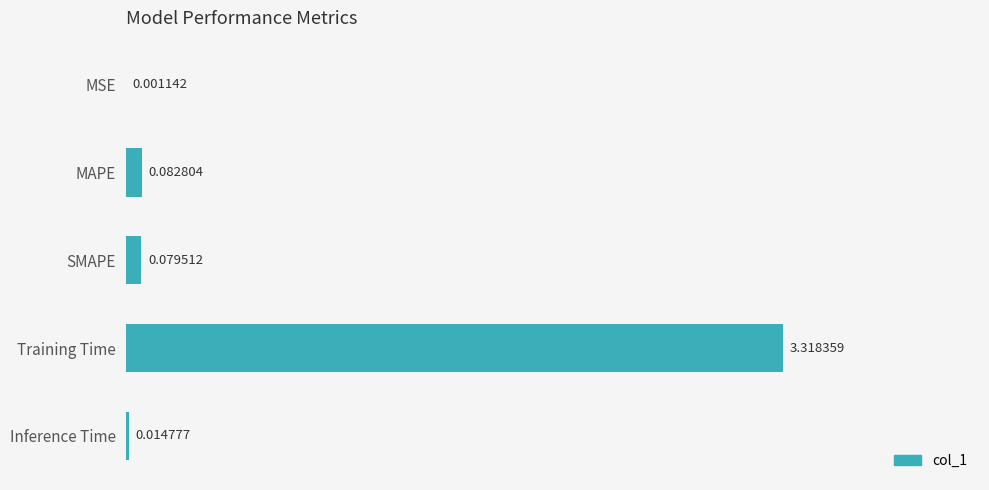

Are the bars horizontal?

Yes